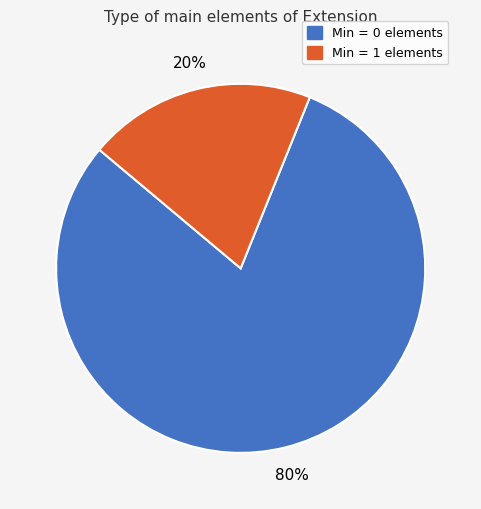

To the nearest percent, what is the average slice percentage?

50%